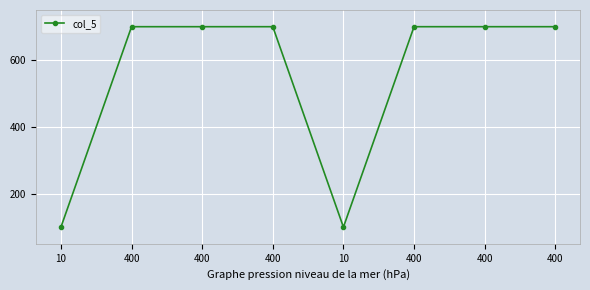

Between 400 and 400, which is larger?

400